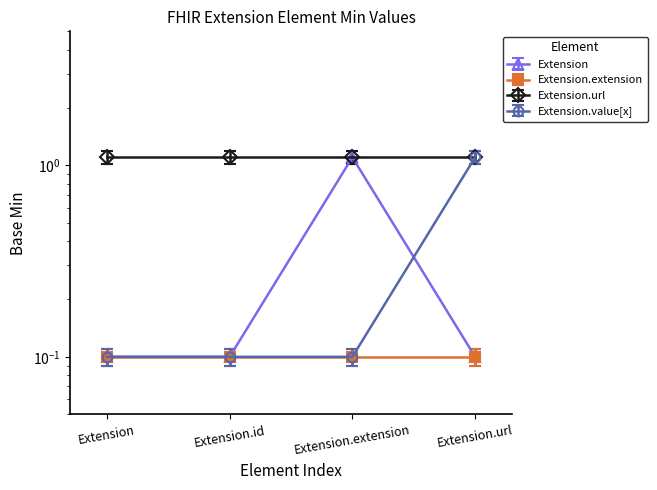

What is the value of the Extension.value[x] point at the 2nd from the left?

0.1